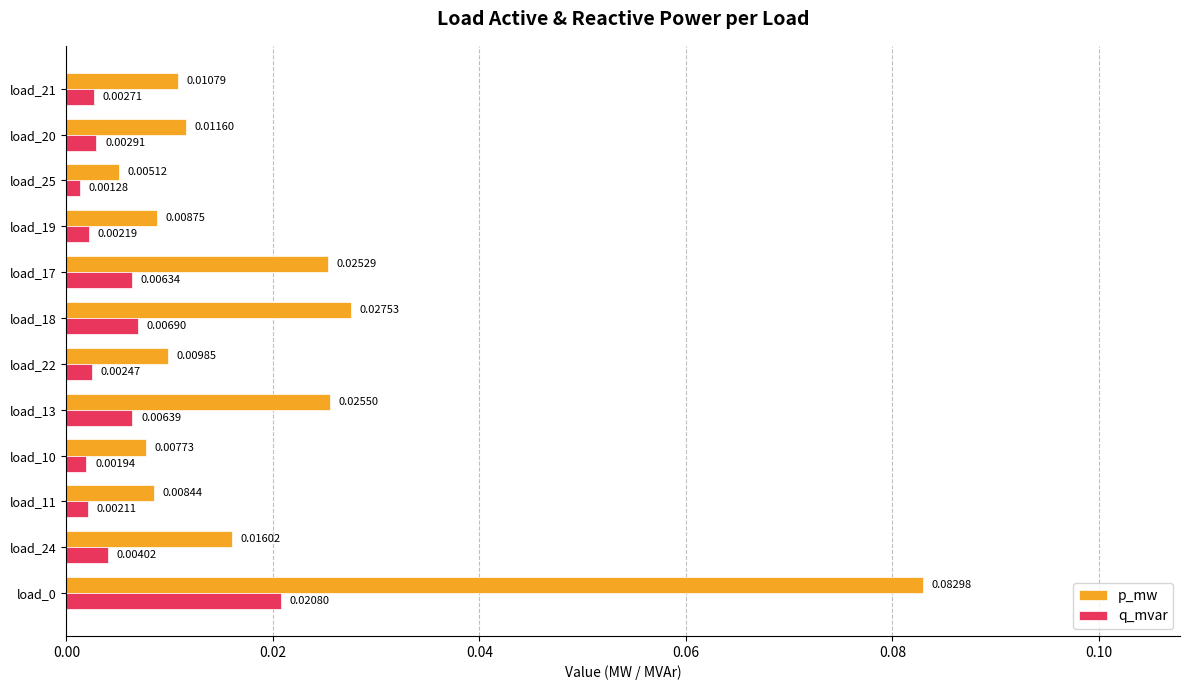

List the series in order of their peak value, lowest first.

q_mvar, p_mw